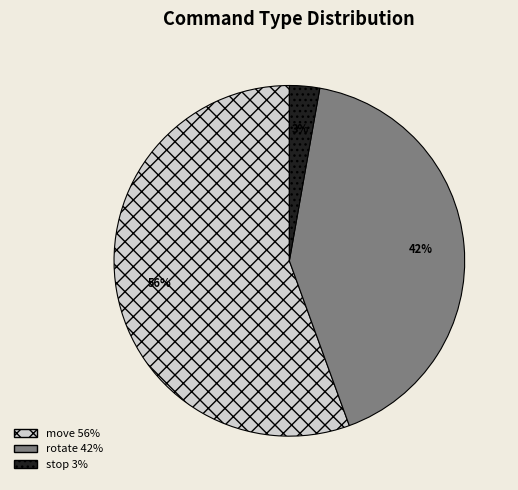

Approximately how many times larger is the value at rotate compared to move?

0.8